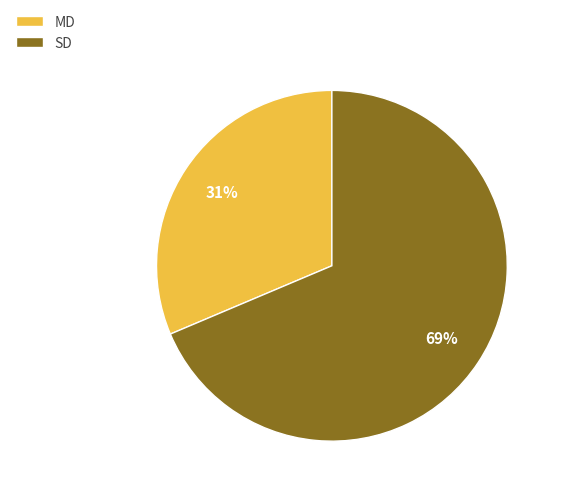

Which slice is the smallest?

MD